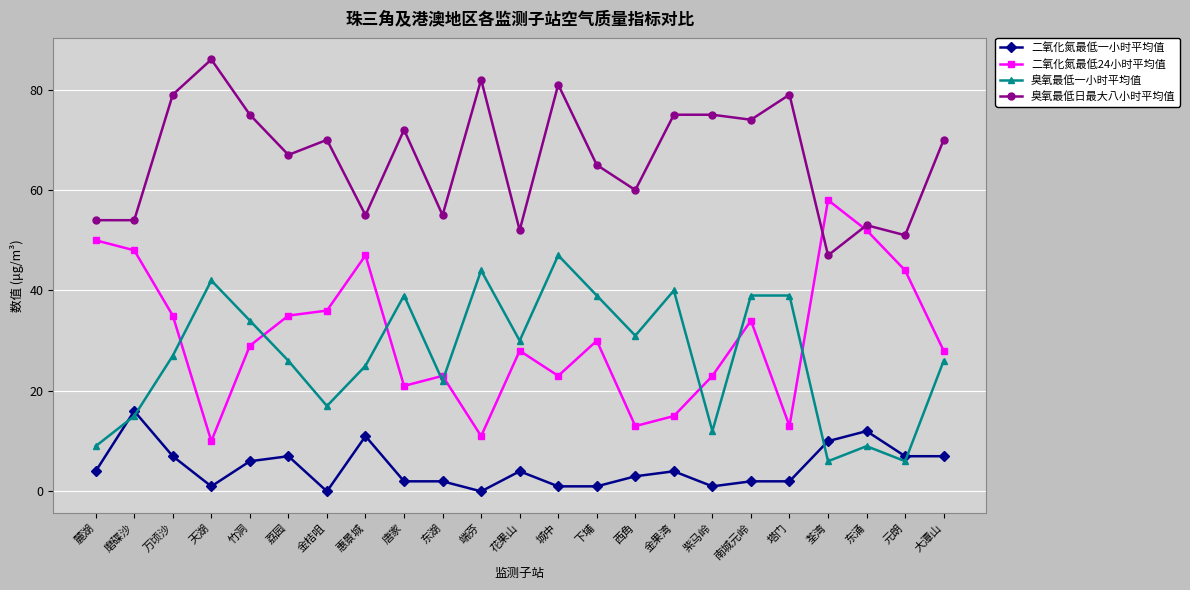

Does the chart display data point markers on the line(s)?

Yes